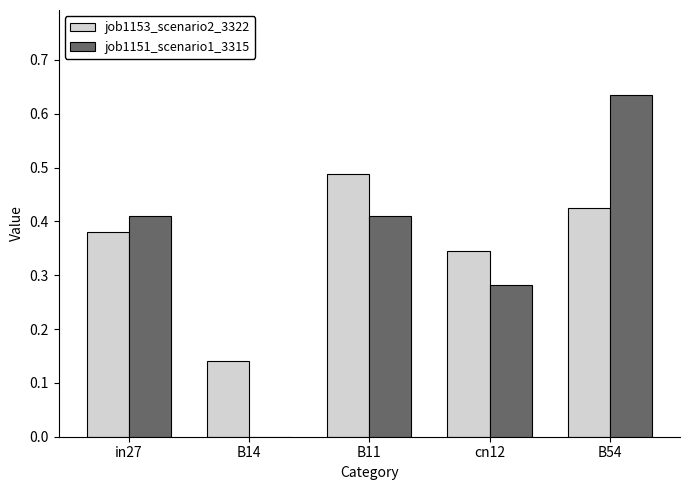

Is it true that job1153_scenario2_3322 equals 0.2 at B11?

False